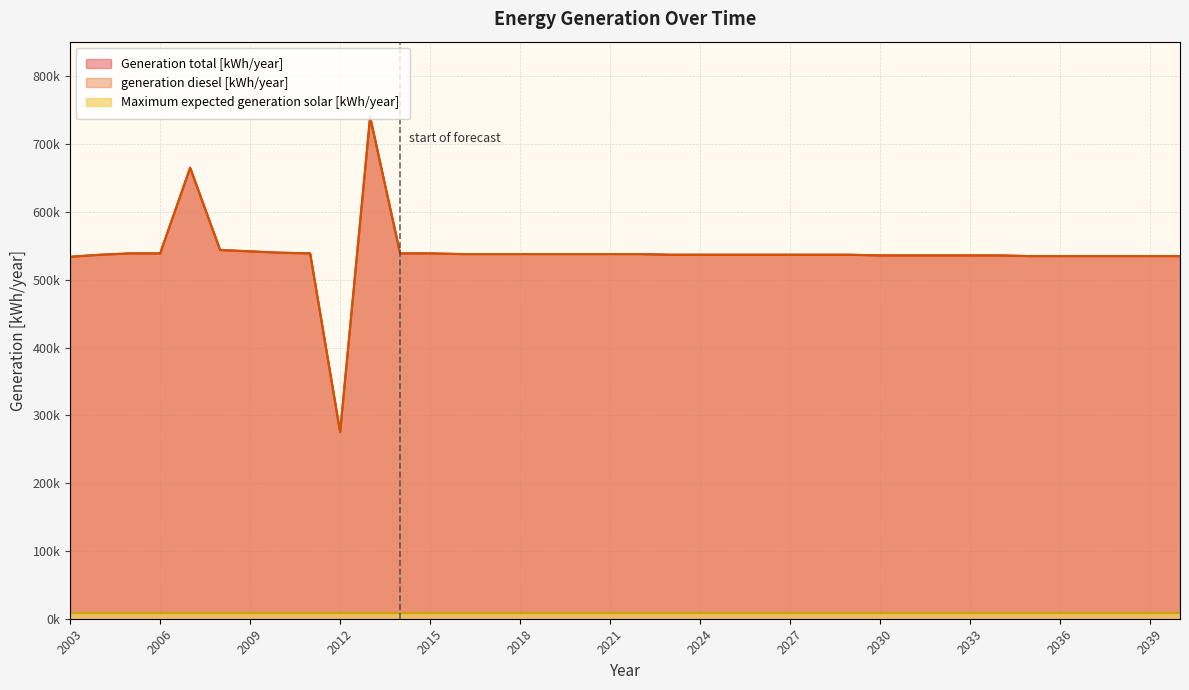

At how many categories does at least one series exceed 446763?

37